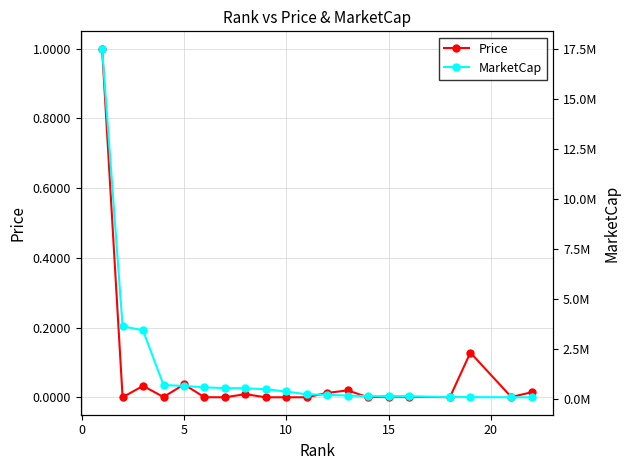

Is the value of Price at 13 greater than the value of MarketCap at 11?

No